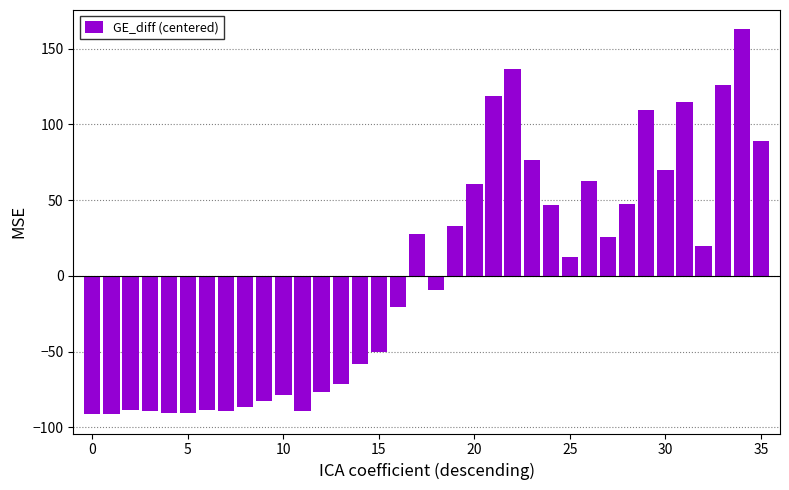

What is the value of the 28th bar from the left?

25.7